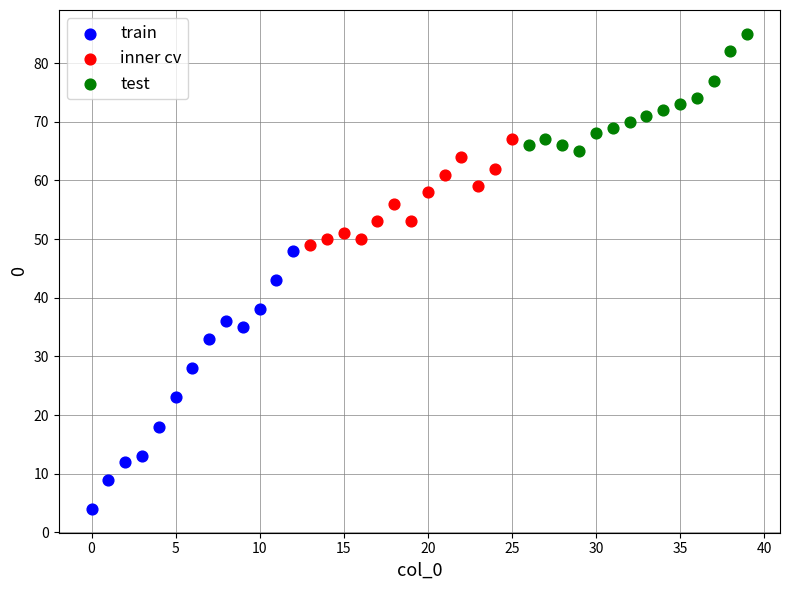

Which series reaches the minimum Y coordinate?

train